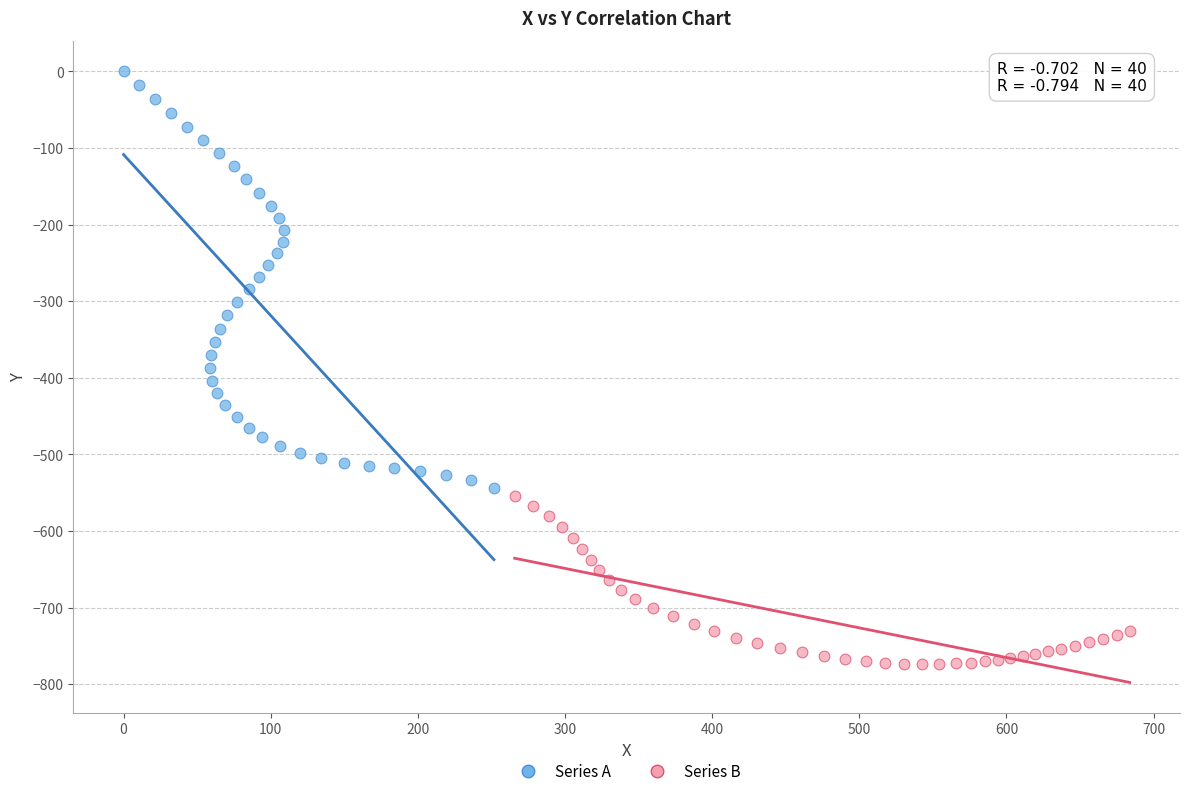

What are all the series names shown in the legend?

Series A, Series B